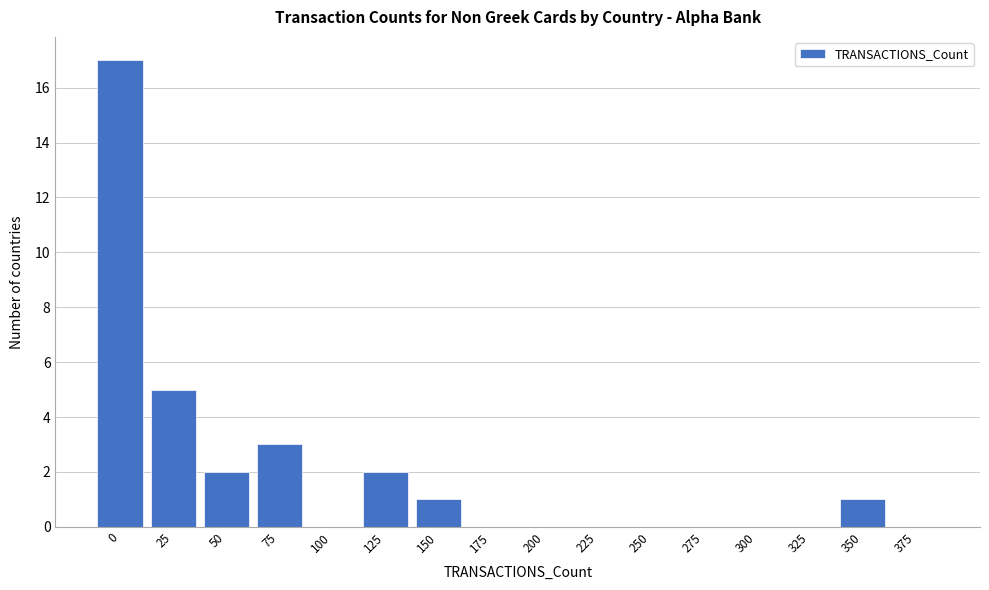

Reading left to right, what are all the values shown in this chart?

0=17	25=5	50=2	75=3	100=0	125=2	150=1	175=0	200=0	225=0	250=0	275=0	300=0	325=0	350=1	375=0